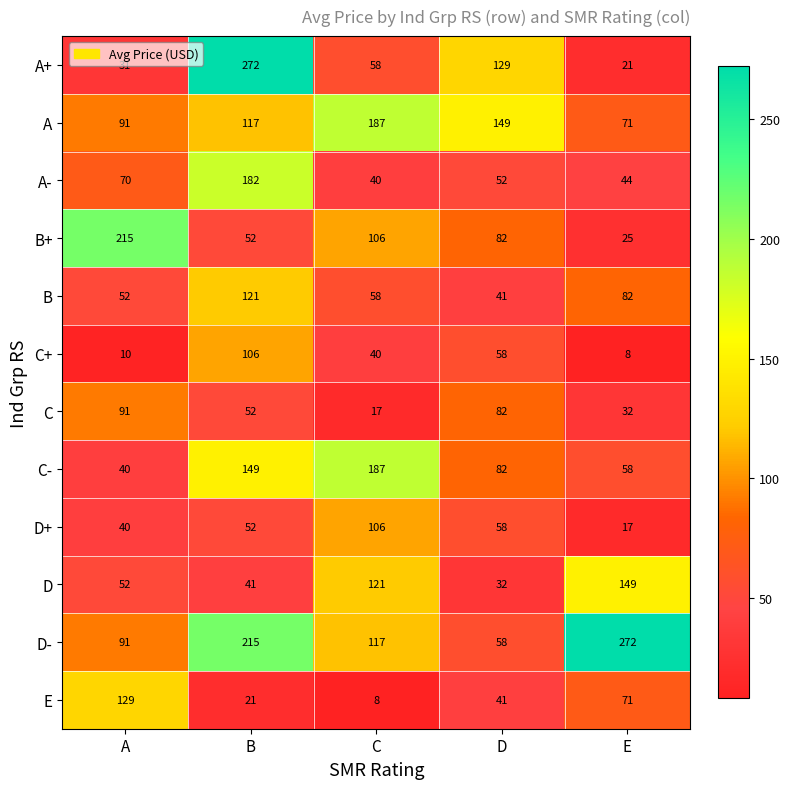

What is the sum of all B values?

354